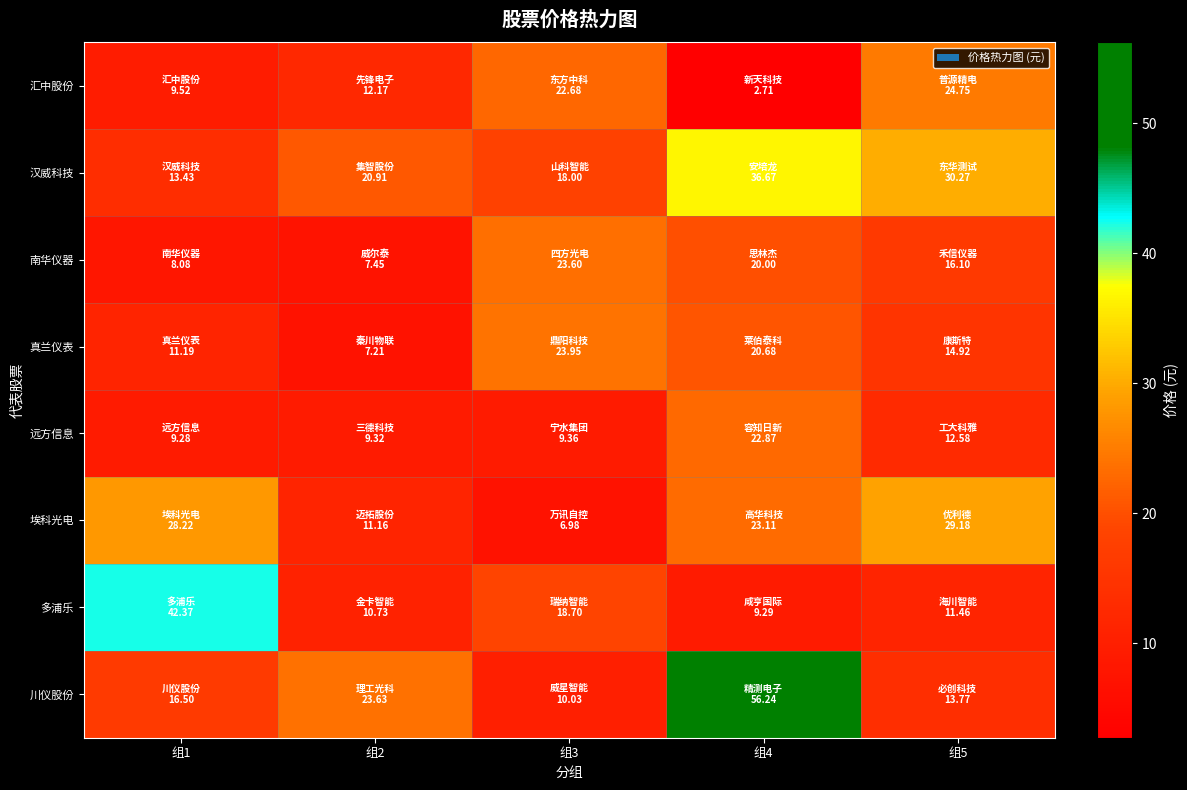

What is the difference between the highest and lowest values at 组5?

18.8